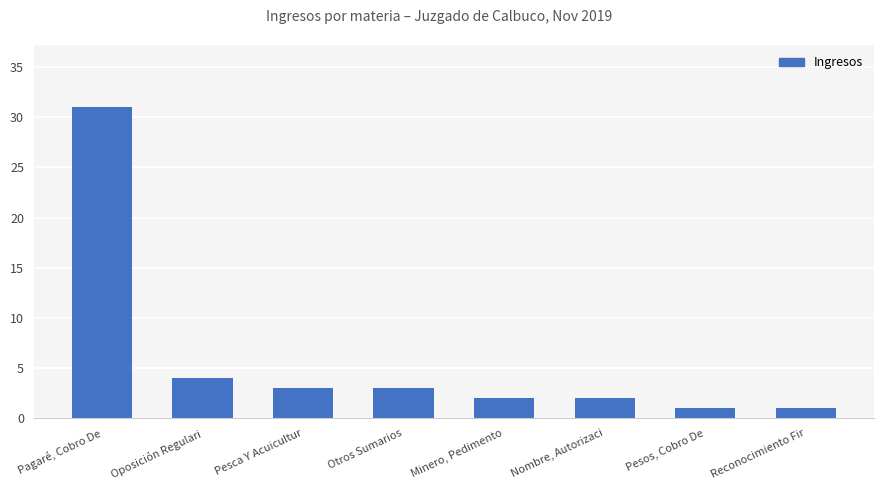

How many categories are shown in the chart?

8